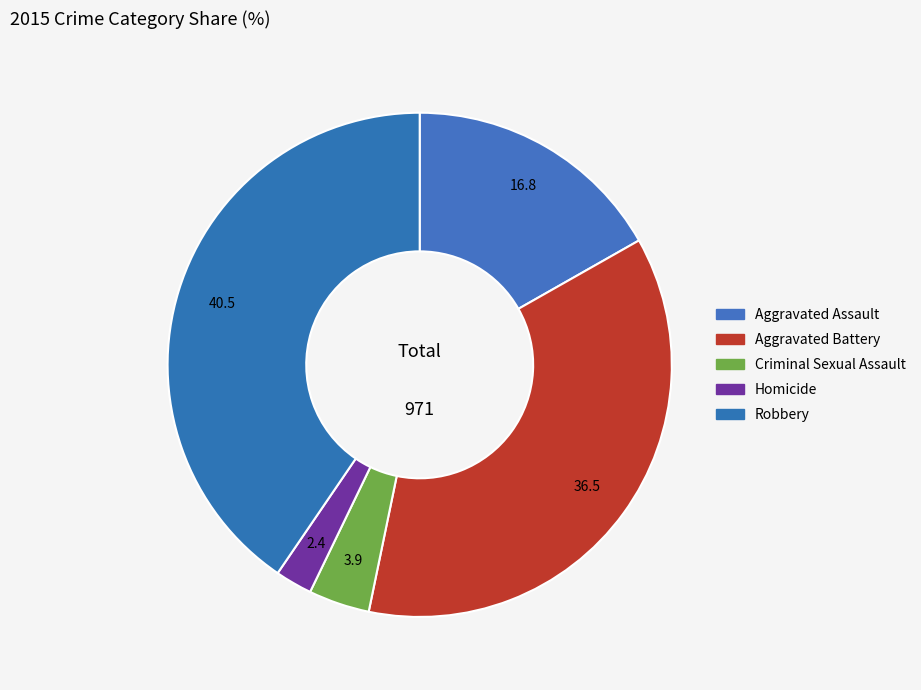

To the nearest percent, what is the combined percentage of Criminal Sexual Assault and Aggravated Assault?

21%